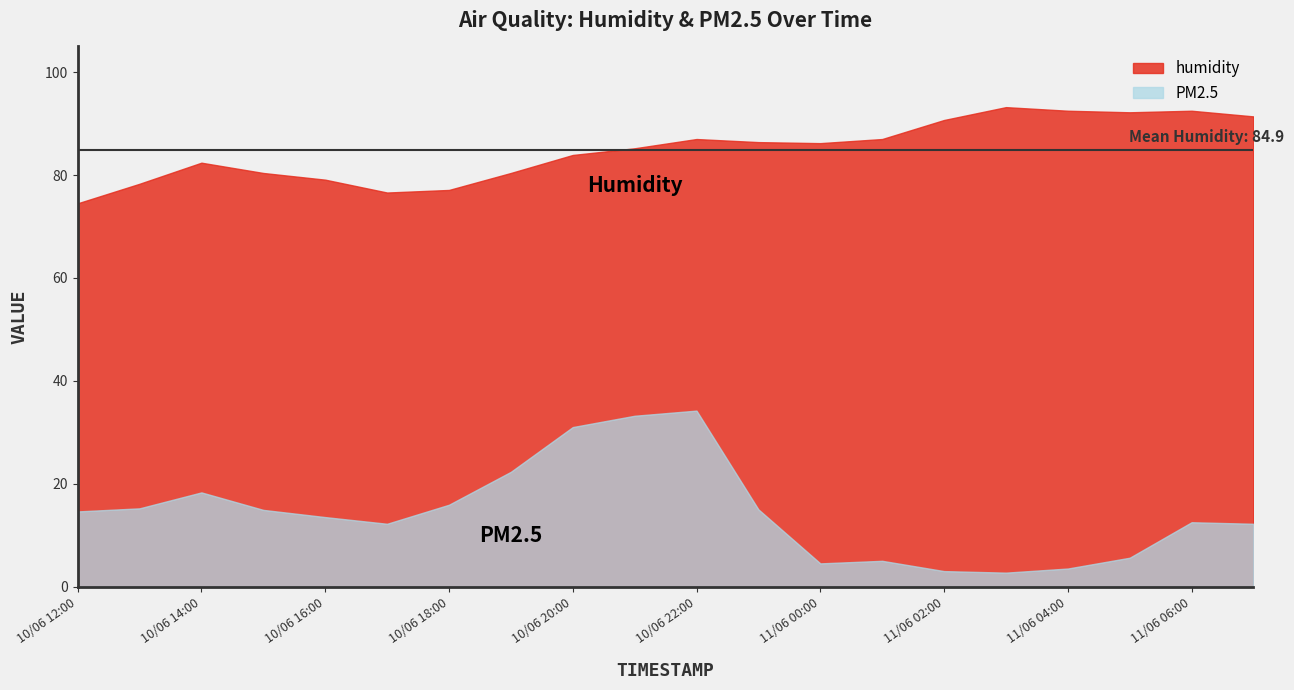

Rank the series by their maximum value, from highest to lowest.

humidity, PM2.5